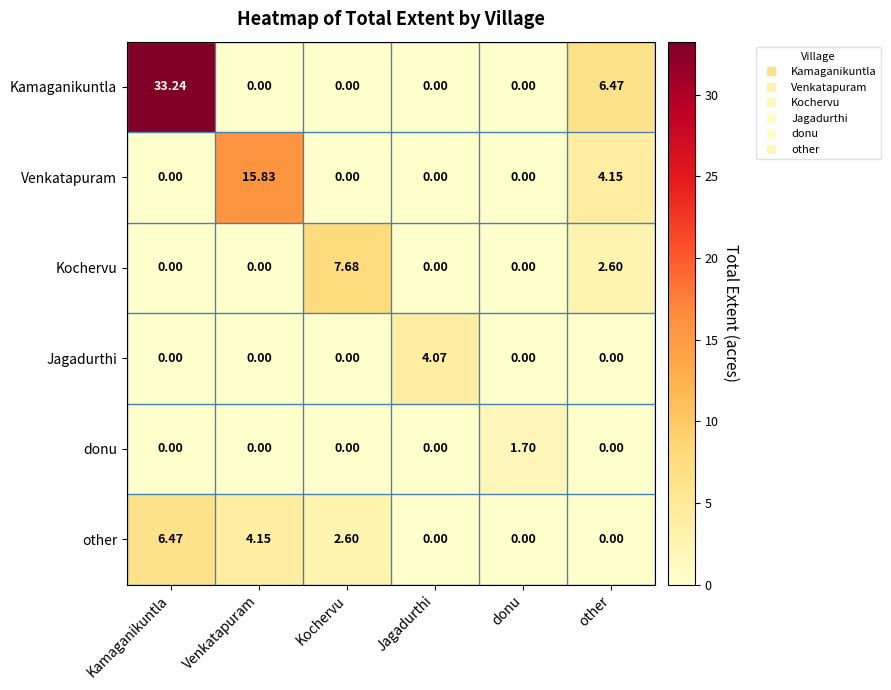

Rank the series by their maximum value, from lowest to highest.

donu, Jagadurthi, other, Kochervu, Venkatapuram, Kamaganikuntla